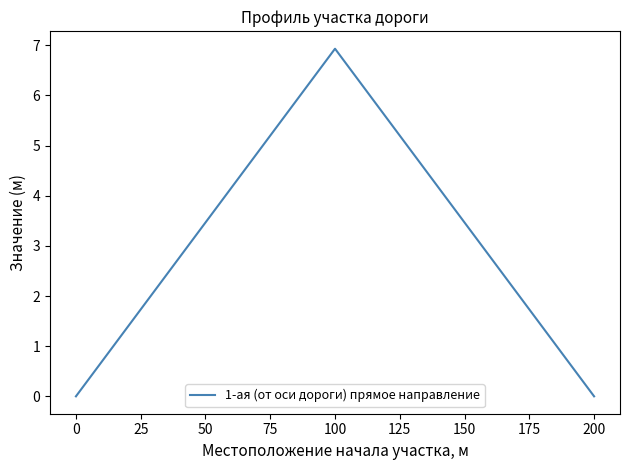

The chart shows a value of 6.9 at 100. True or false?

True